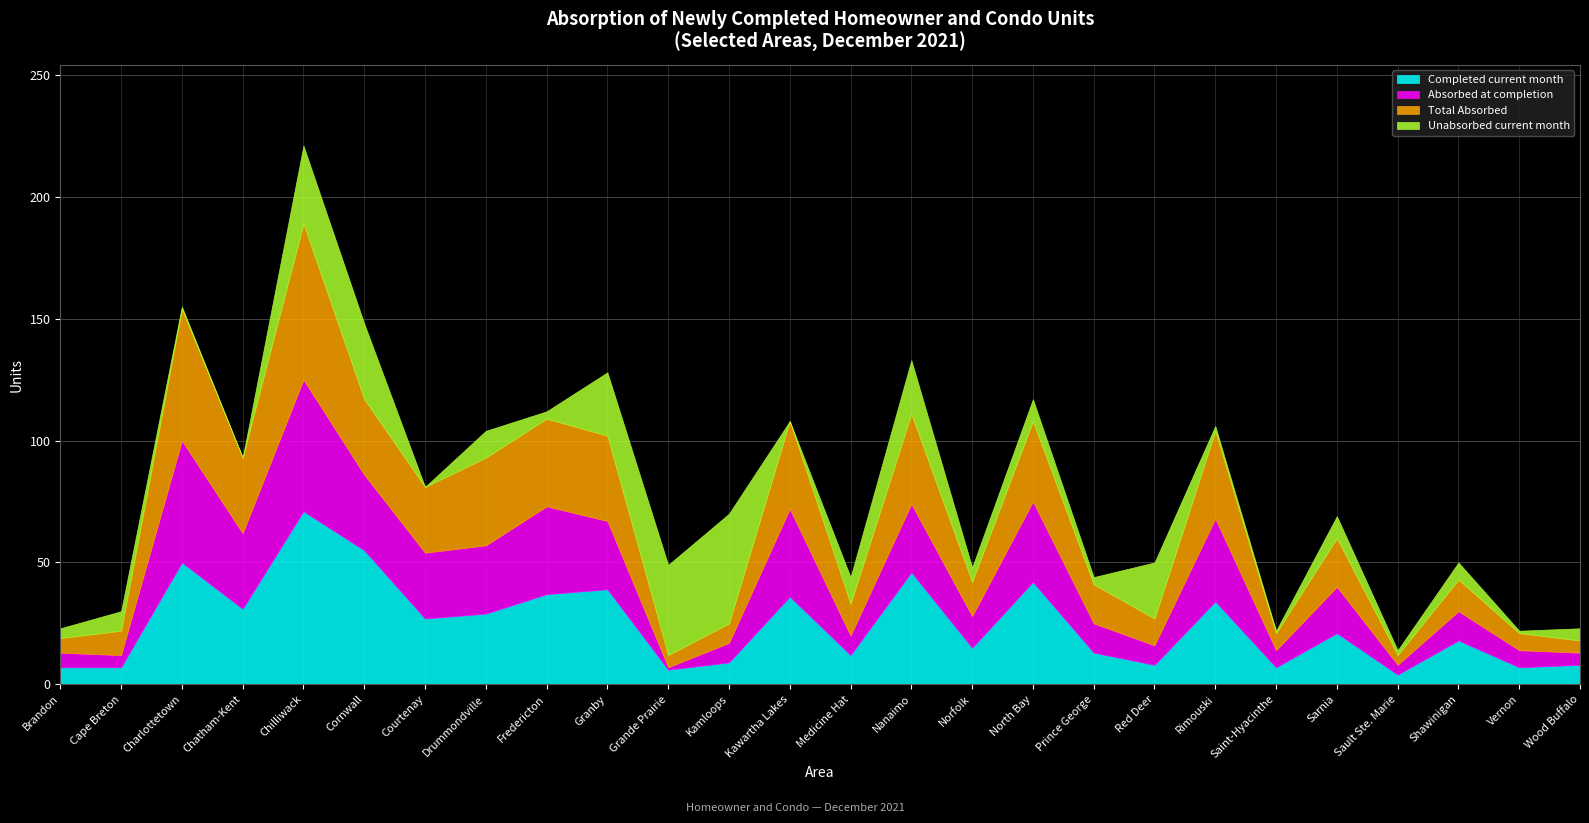

Which series has the largest range (max minus min)?

Completed current month